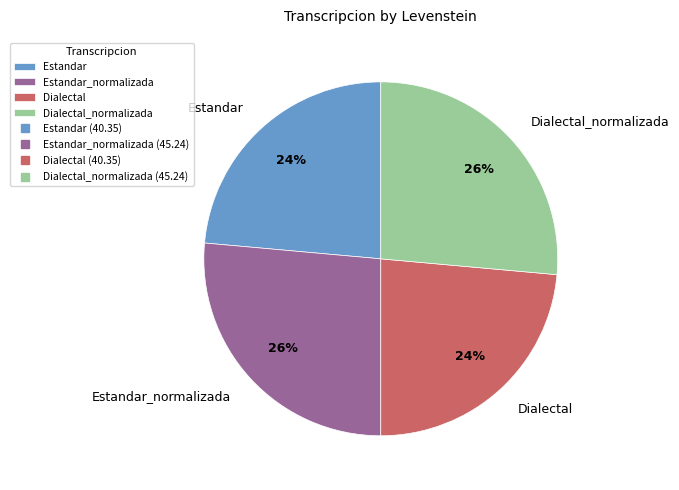

Is there a majority slice in this chart?

No